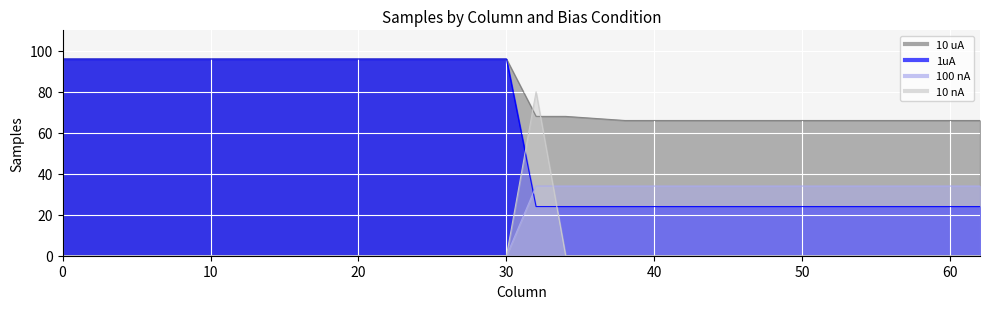

How many lines are shown in the chart?

4